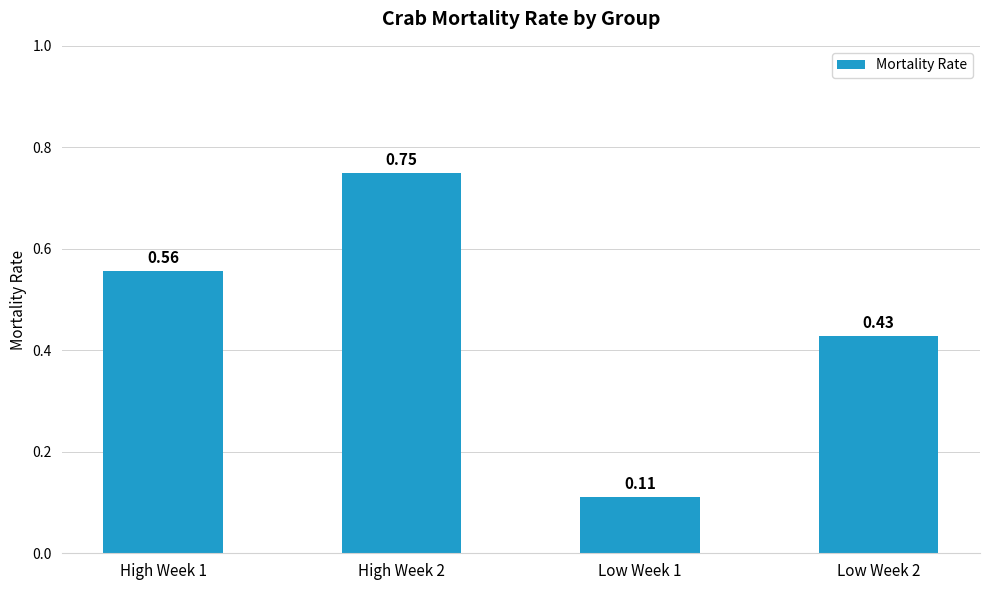

What is the label of the 4th bar from the left?

Low Week 2